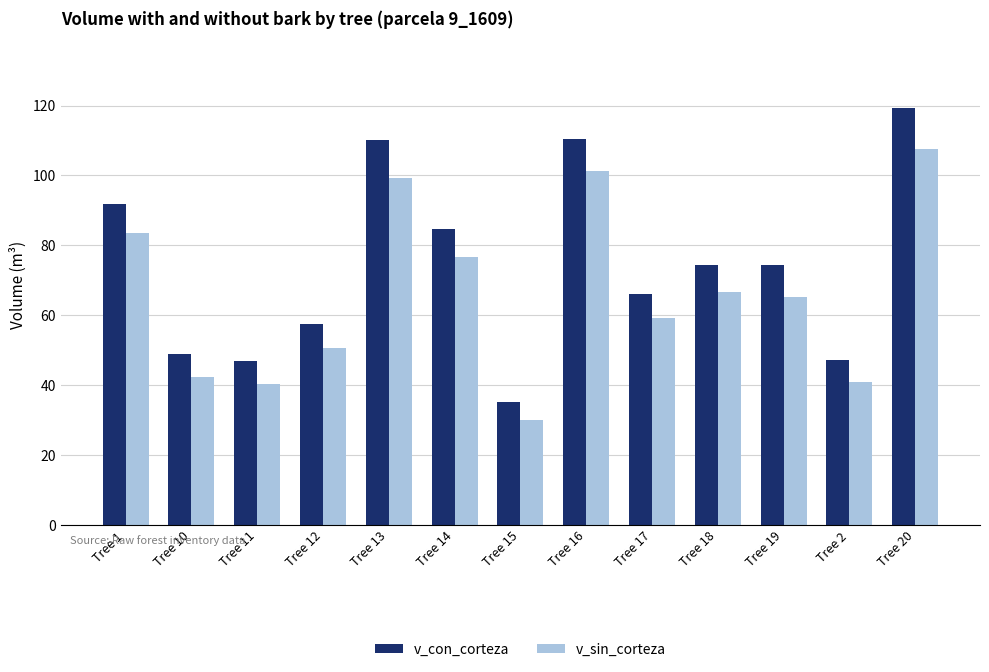

At which label does v_con_corteza reach its peak?

Tree 20